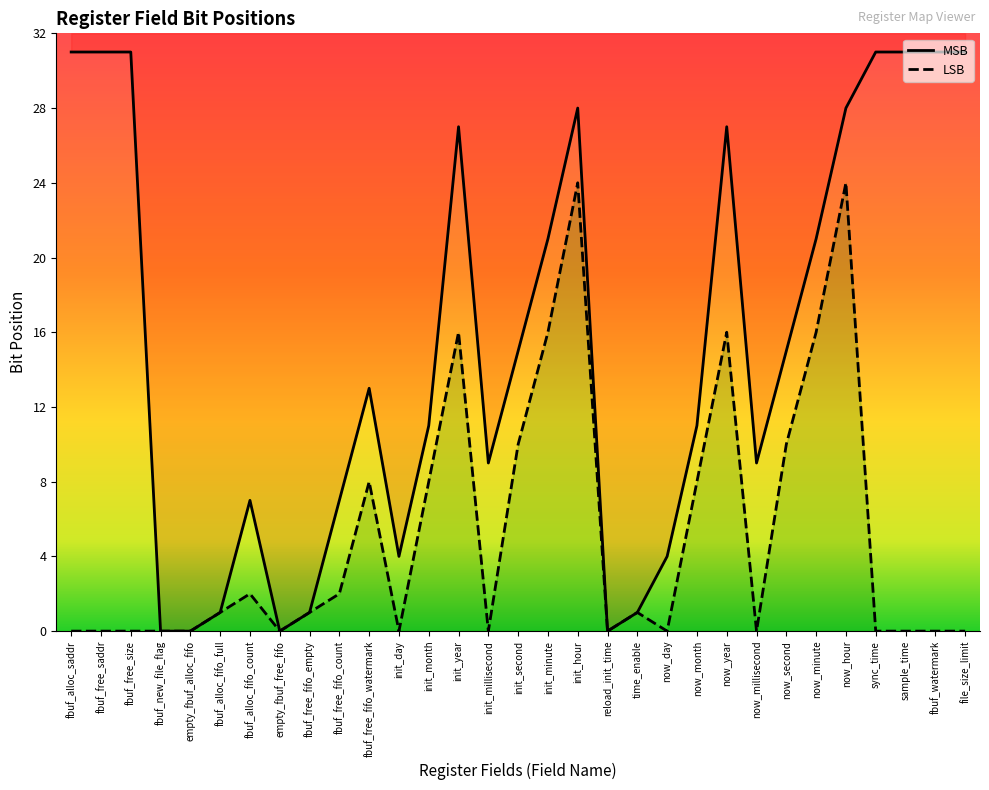

Where does the MSB series first go above 13?

fbuf_alloc_saddr